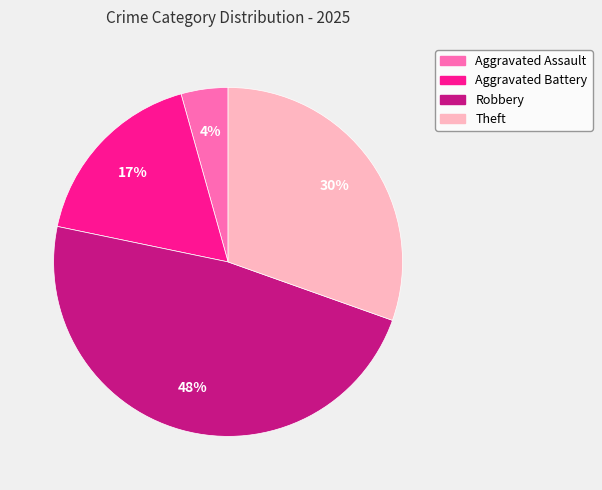

To the nearest percent, what portion does Theft represent?

30%